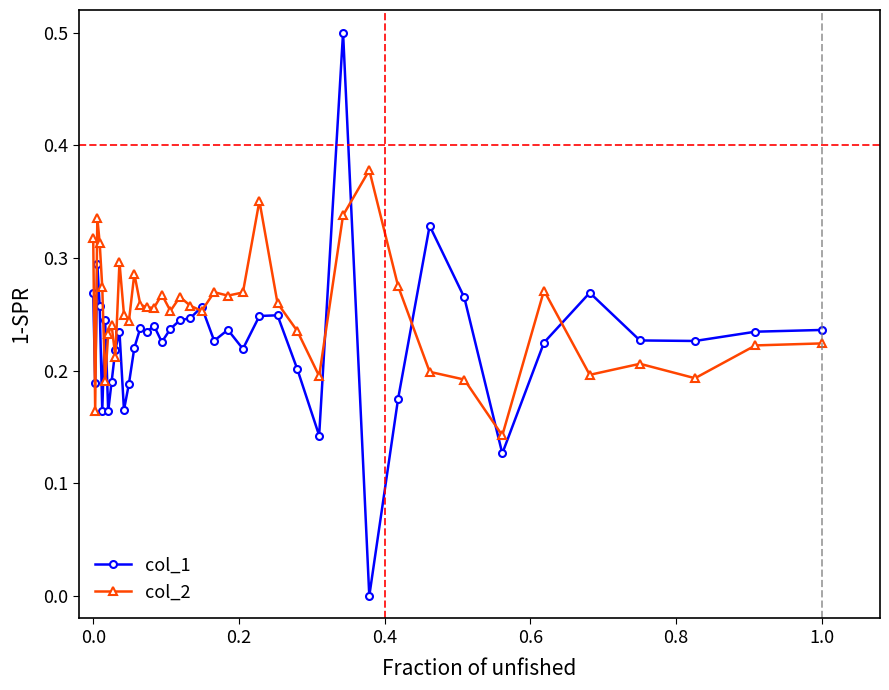

Is this an area chart (filled region under the line)?

No